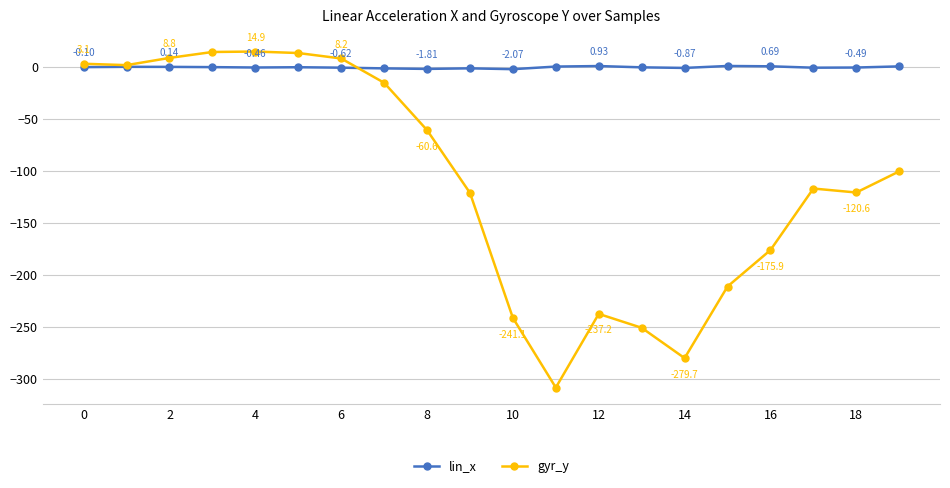

True or false: lin_x has more than 1 points higher than both neighbors.

True